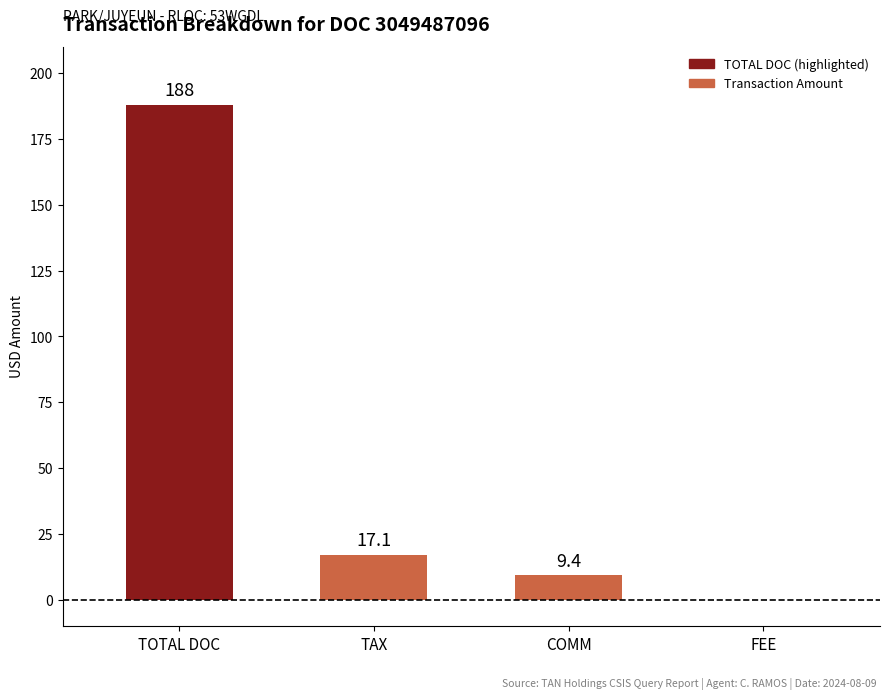

Which has a higher value, TAX or COMM?

TAX